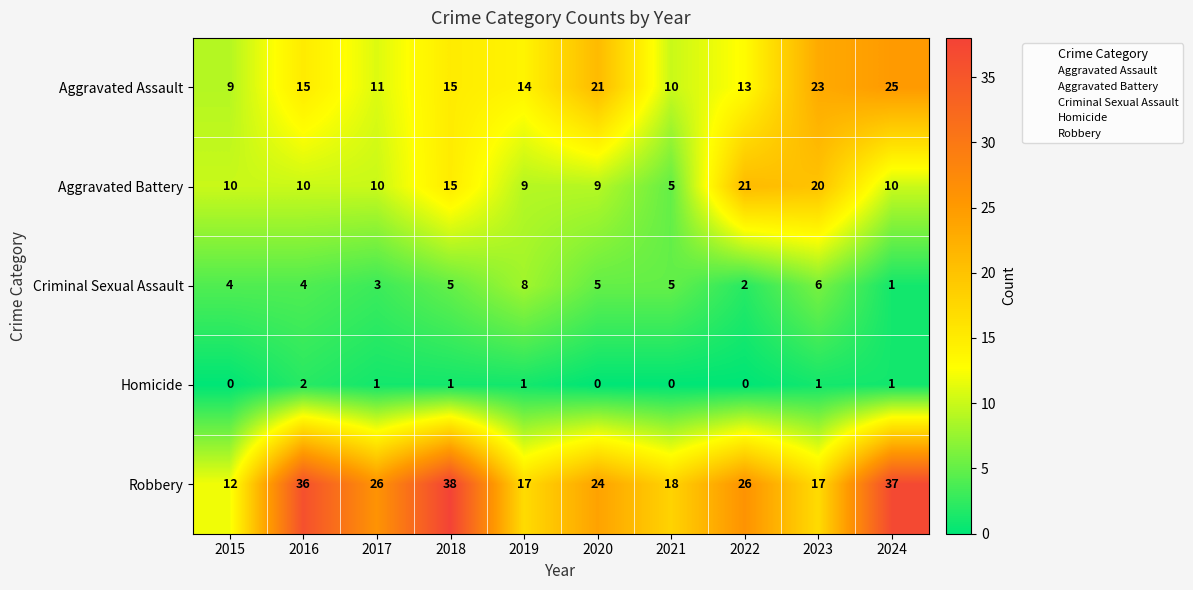

Is it true that Criminal Sexual Assault equals 5 at 2020?

True